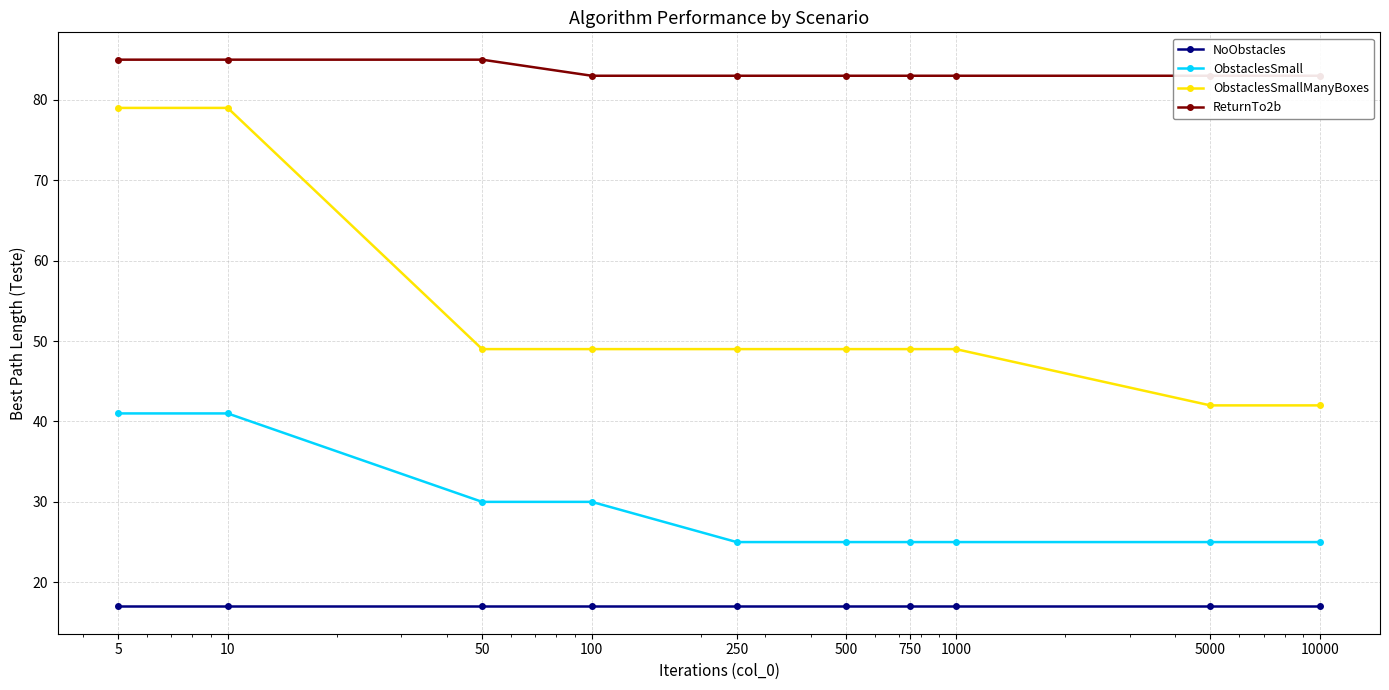

At how many categories does at least one series exceed 43?

10